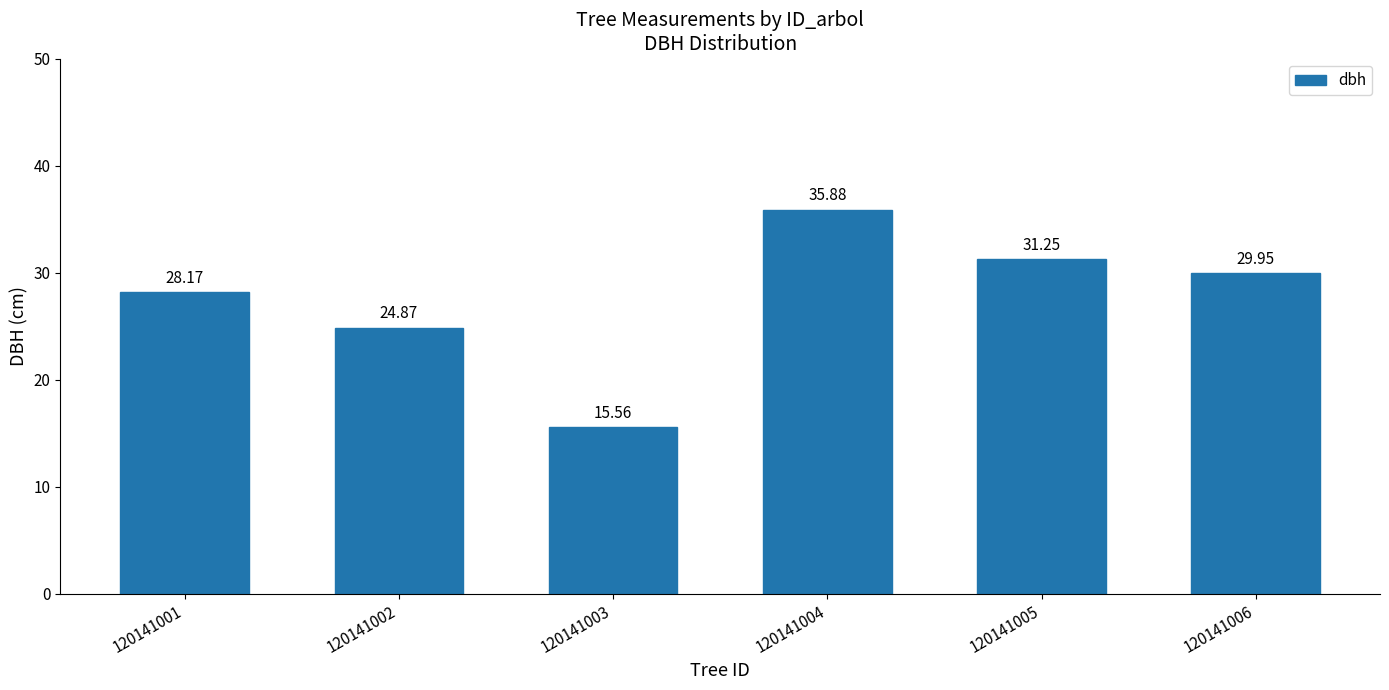

What is the difference between the second highest and second lowest values?

6.4